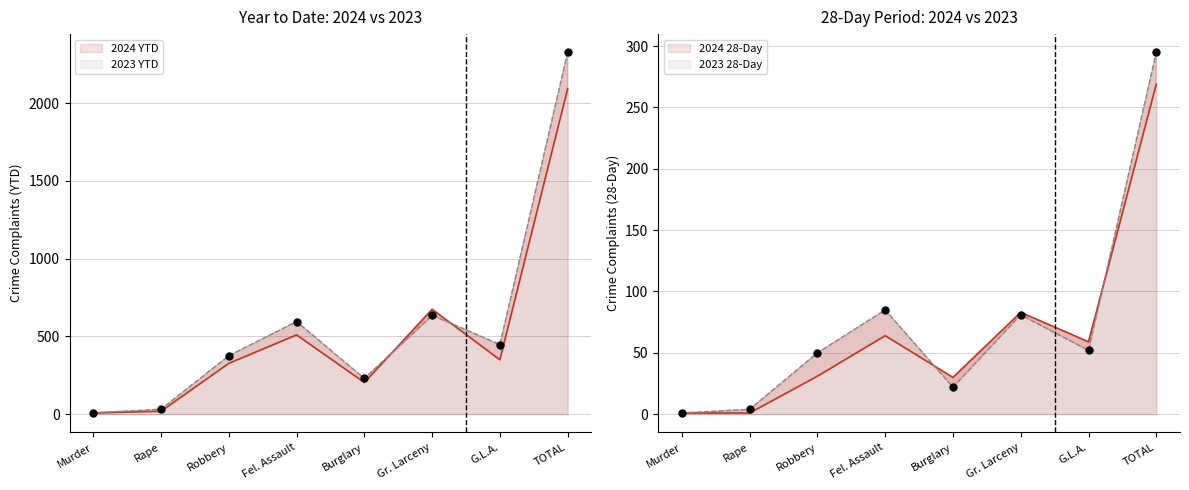

Which series has the largest total across all categories?

2023 YTD